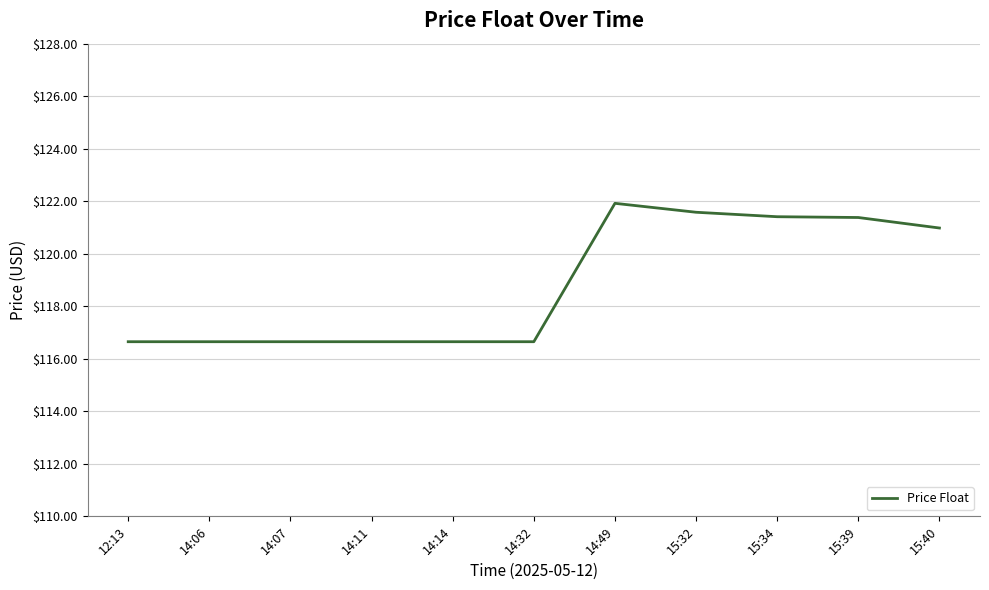

What is the difference between the maximum and minimum values?

5.3